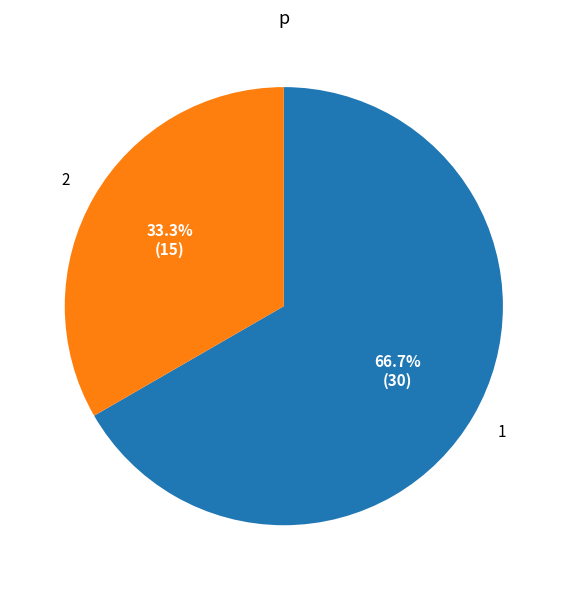

Is the sum of 1 and 2 greater than half?

Yes